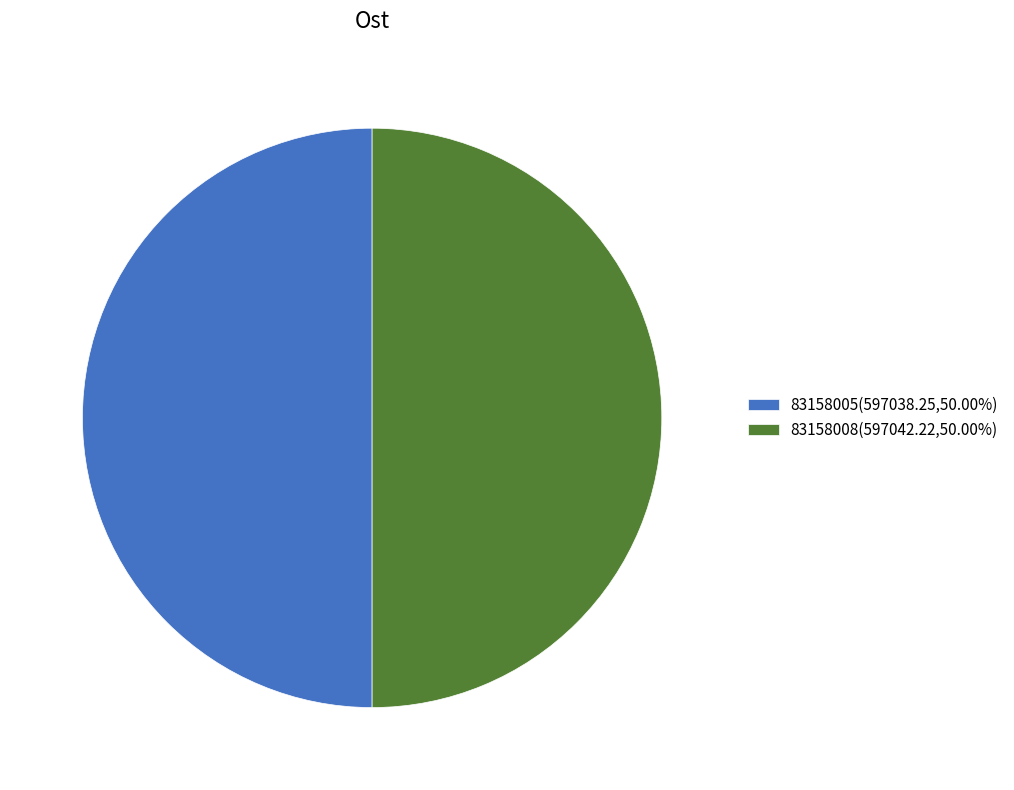

Is it true that 83158008 is 50% of the pie?

True